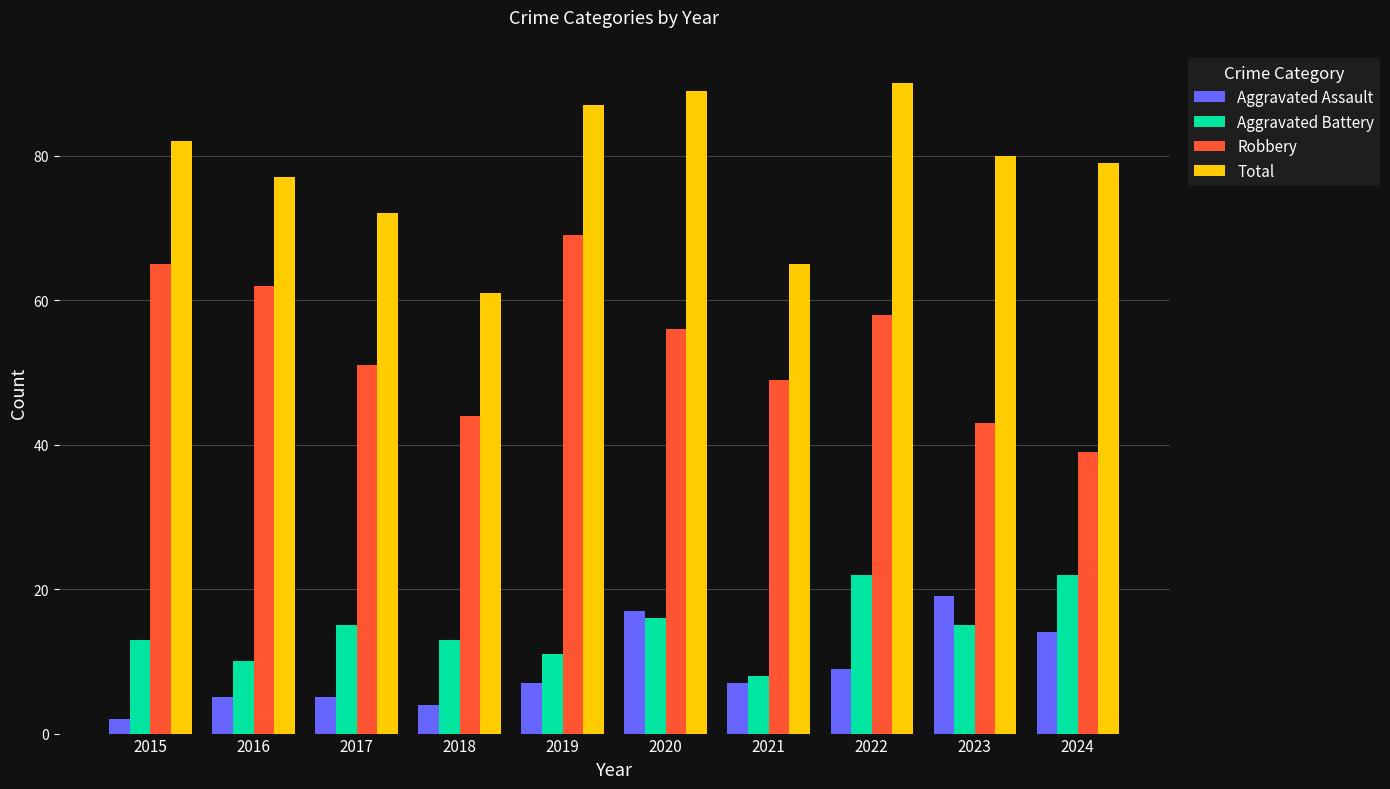

What is the sum of all Robbery values?

536